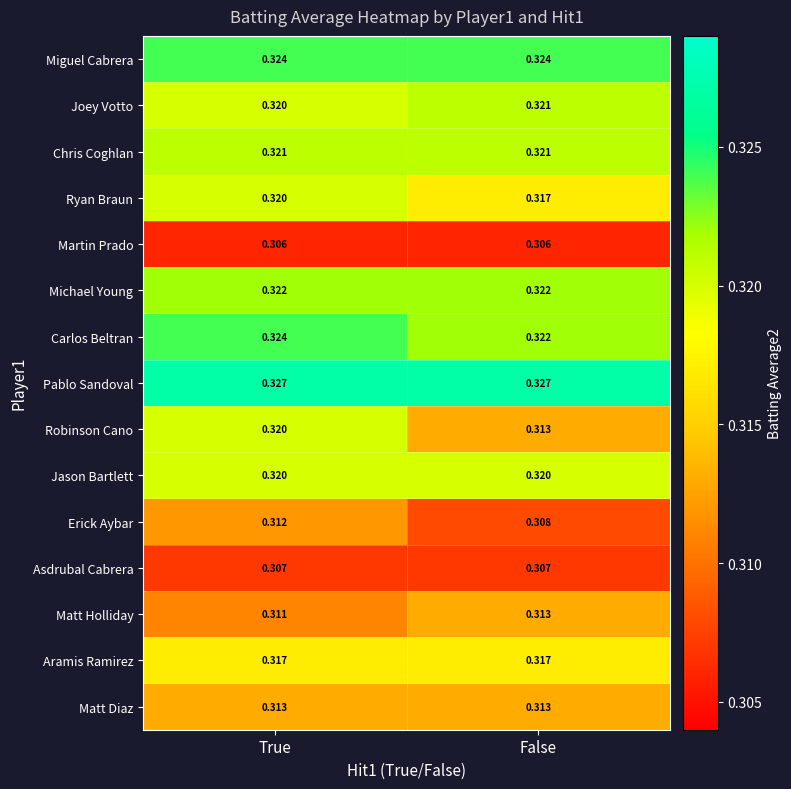

Which series has the largest total across all categories?

Pablo Sandoval